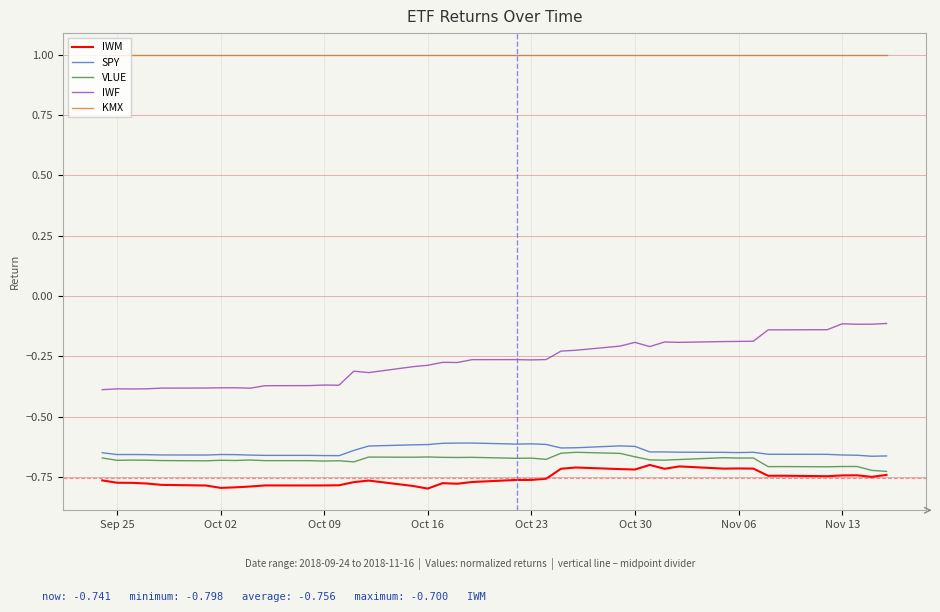

True or false: KMX and SPY intersect in this chart.

False